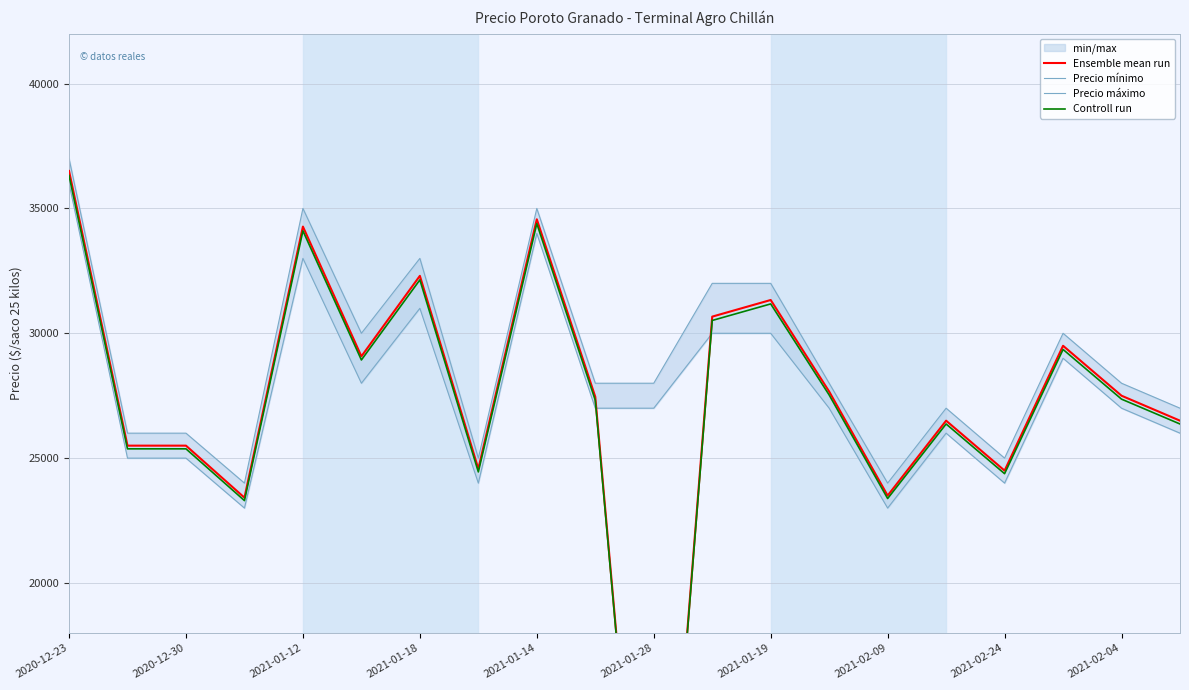

Count the number of categories in the chart.

20